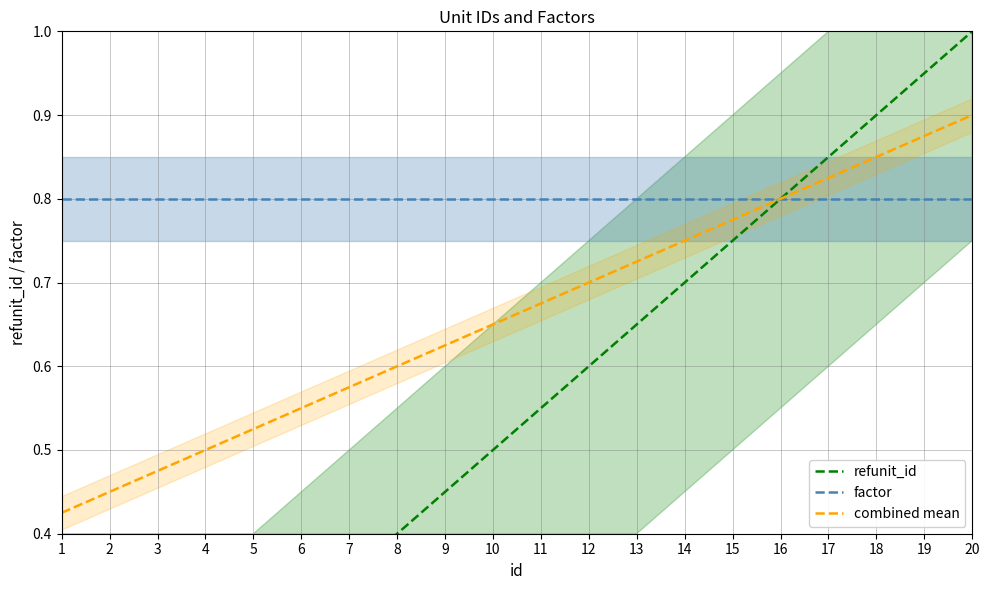

True or false: factor and refunit_id cross at least once.

False